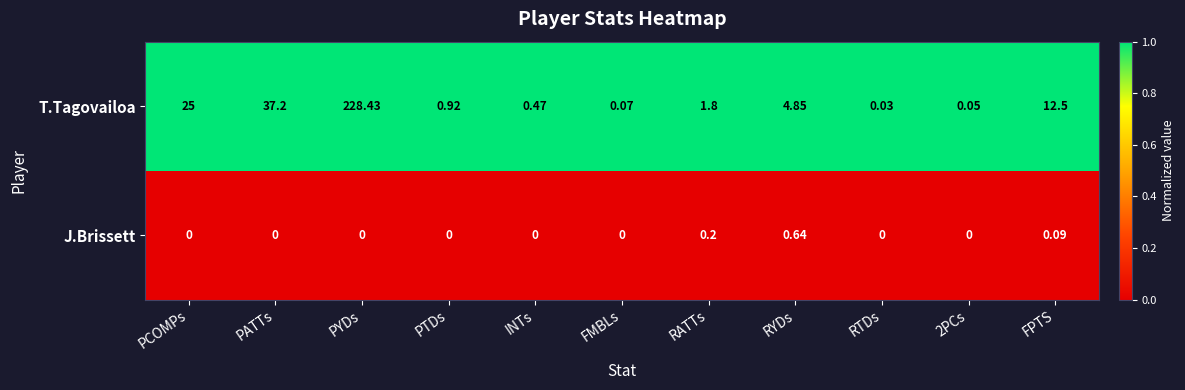

List the series in order of their overall mean, highest first.

T.Tagovailoa, J.Brissett